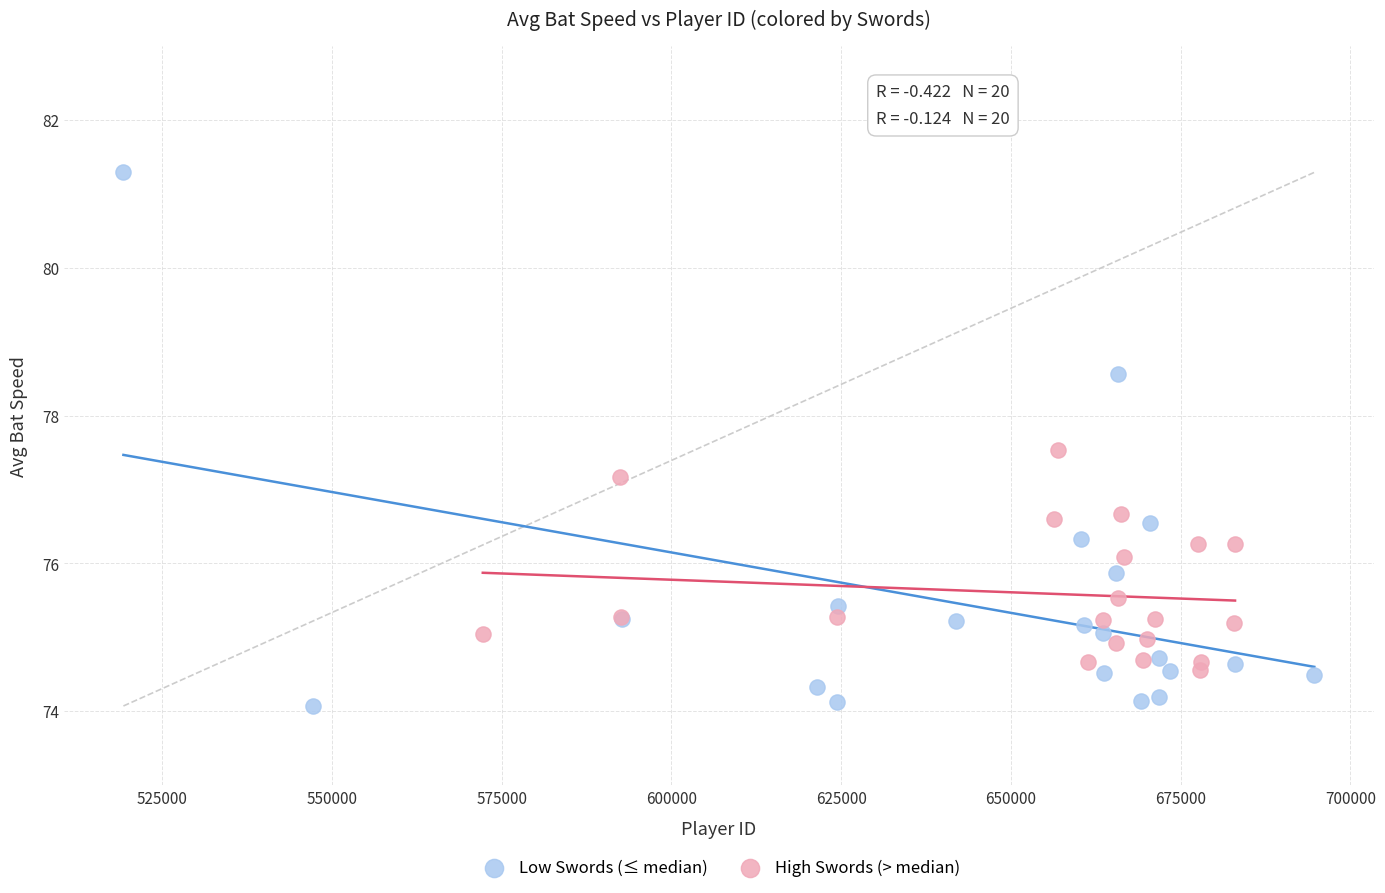

What are all the series names shown in the legend?

Low Swords (≤ median), High Swords (> median)